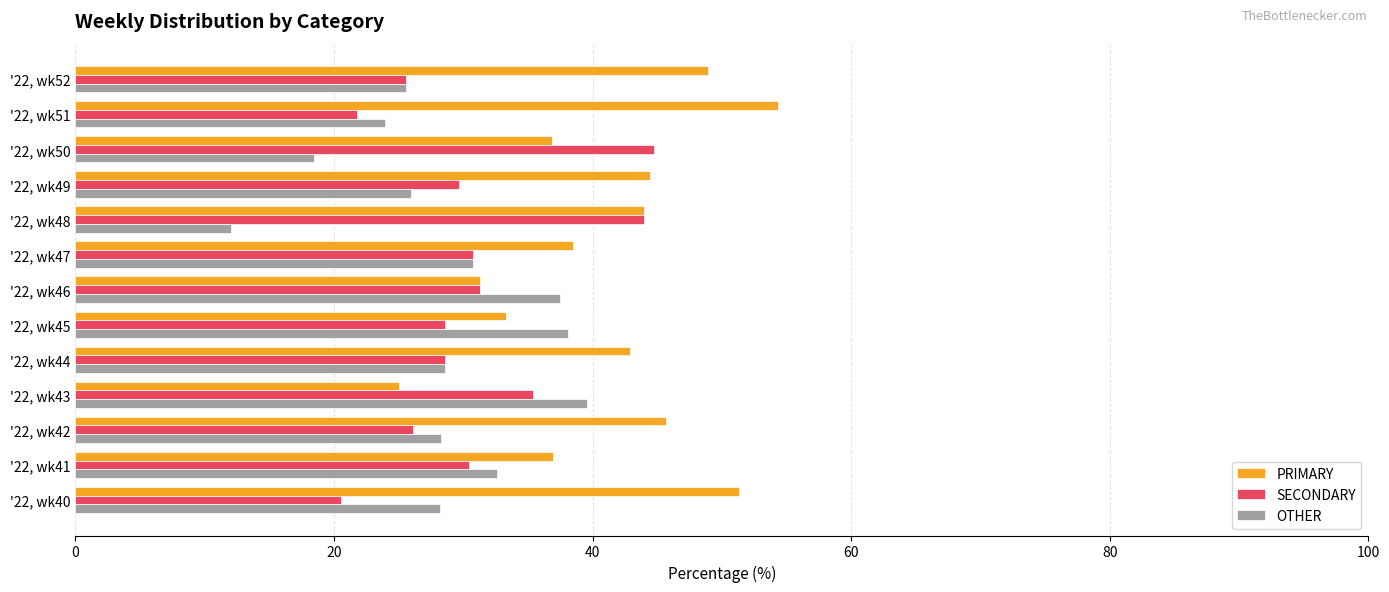

Count the number of categories in the chart.

13